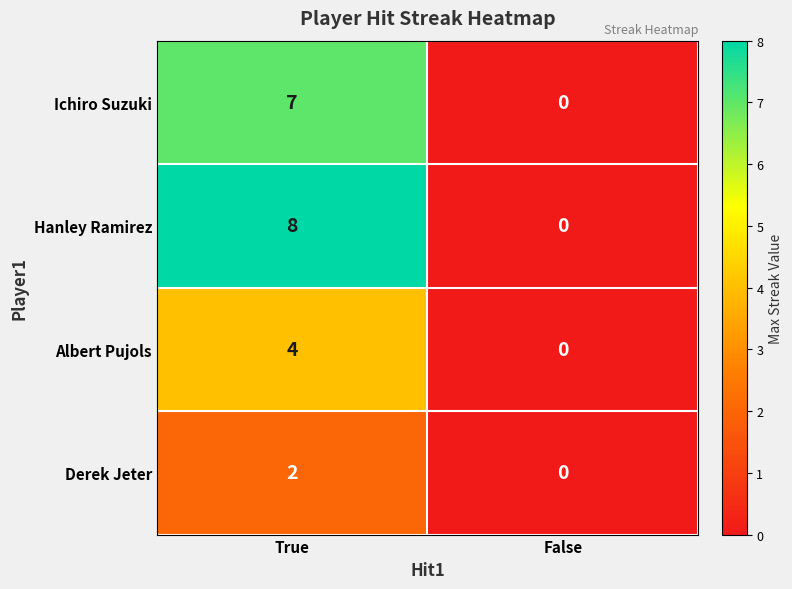

What is the total value across all series at True?

21